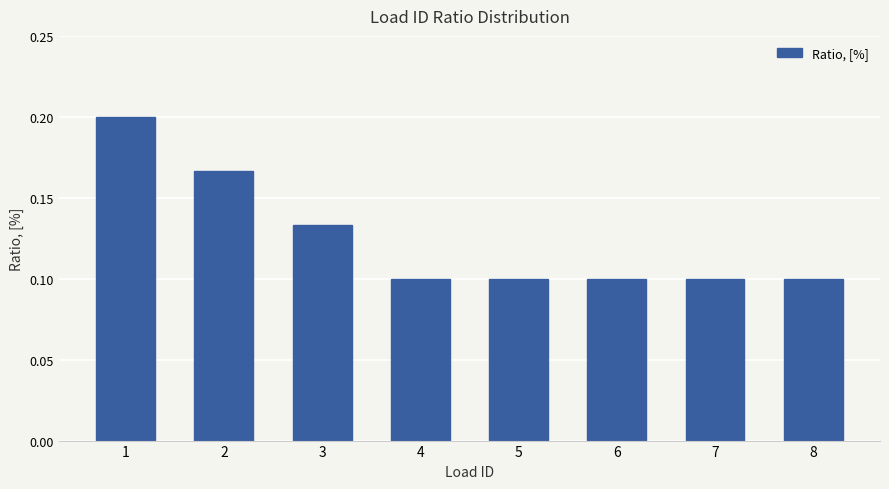

What is the sum of all values?

1.0